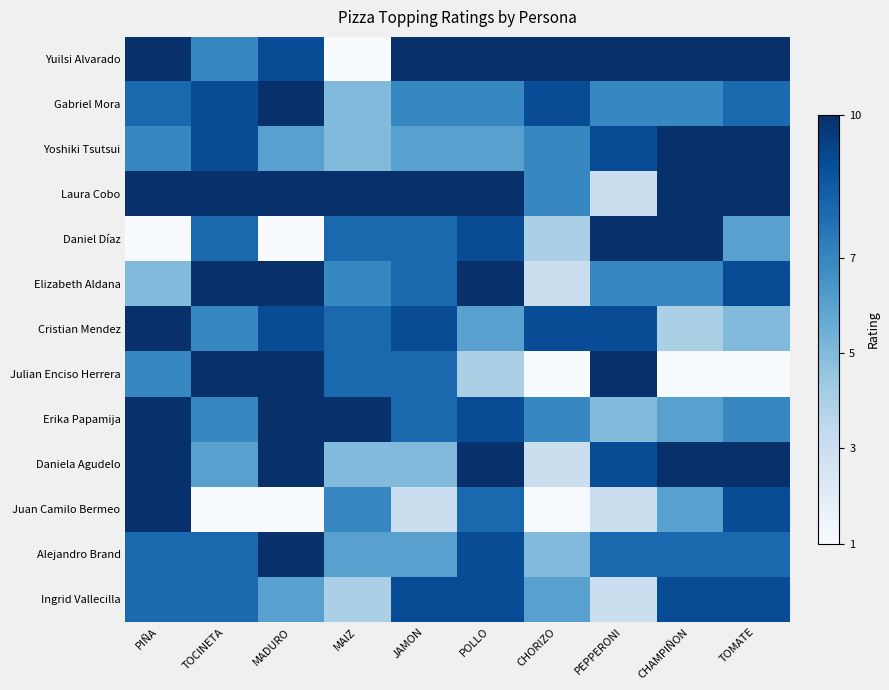

Between PEPPERONI and JAMON, which is larger?

PEPPERONI